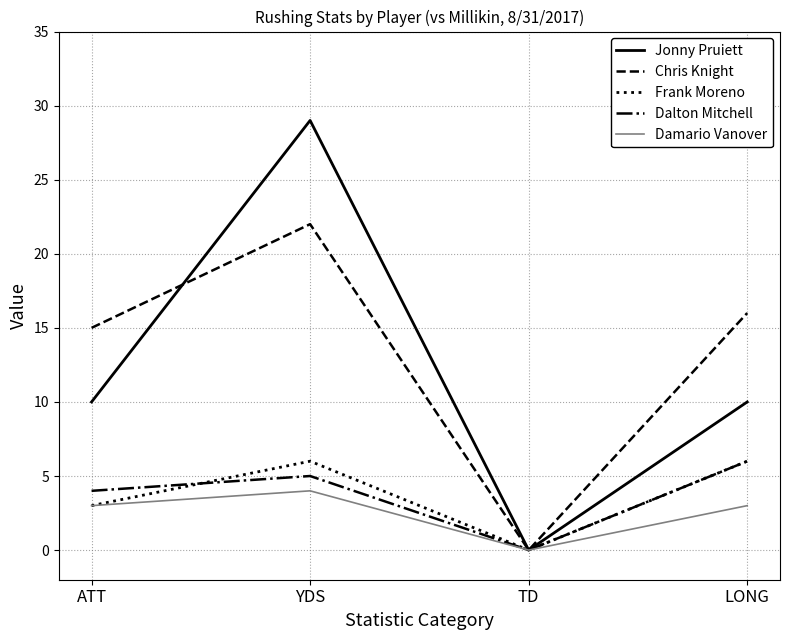

Which category has the highest value in the Chris Knight series?

YDS